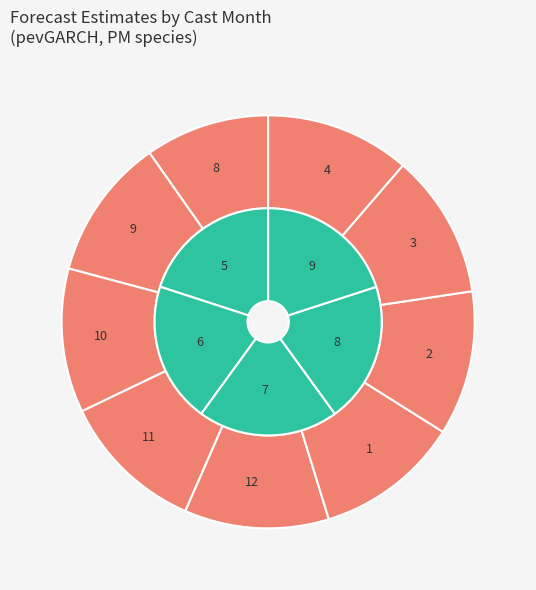

Which slice is the largest?

9